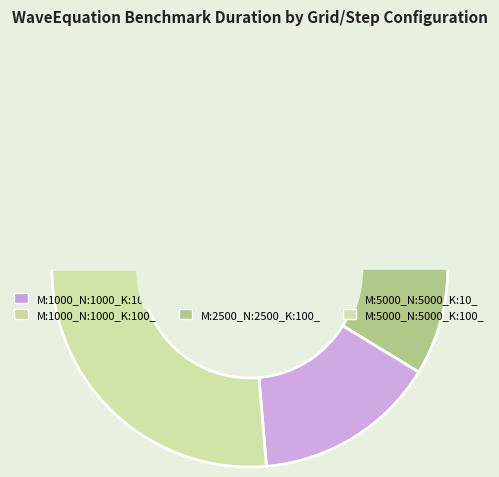

What percentage is NOT represented by M:2500_N:2500_K:10_?

79.0%